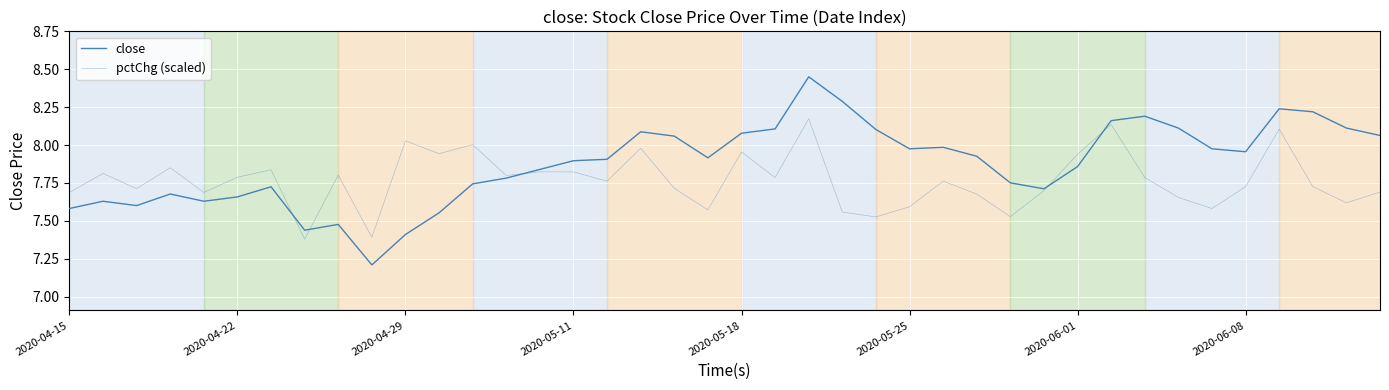

Reading left to right, what are all the values shown in this chart?

close: 7.6	7.6	7.6	7.7	7.6	7.7	7.7	7.4	7.5	7.2	7.4	7.6	7.7	7.8	7.8	7.9	7.9	8.1	8.1	7.9	8.1	8.1	8.5	8.3	8.1	8.0	8.0	7.9	7.8	7.7	7.9	8.2	8.2	8.1	8.0	8.0	8.2	8.2	8.1	8.1
pctChg (scaled): 7.7	7.8	7.7	7.9	7.7	7.8	7.8	7.4	7.8	7.4	8.0	7.9	8.0	7.8	7.8	7.8	7.8	8.0	7.7	7.6	8.0	7.8	8.2	7.6	7.5	7.6	7.8	7.7	7.5	7.7	7.9	8.1	7.8	7.7	7.6	7.7	8.1	7.7	7.6	7.7